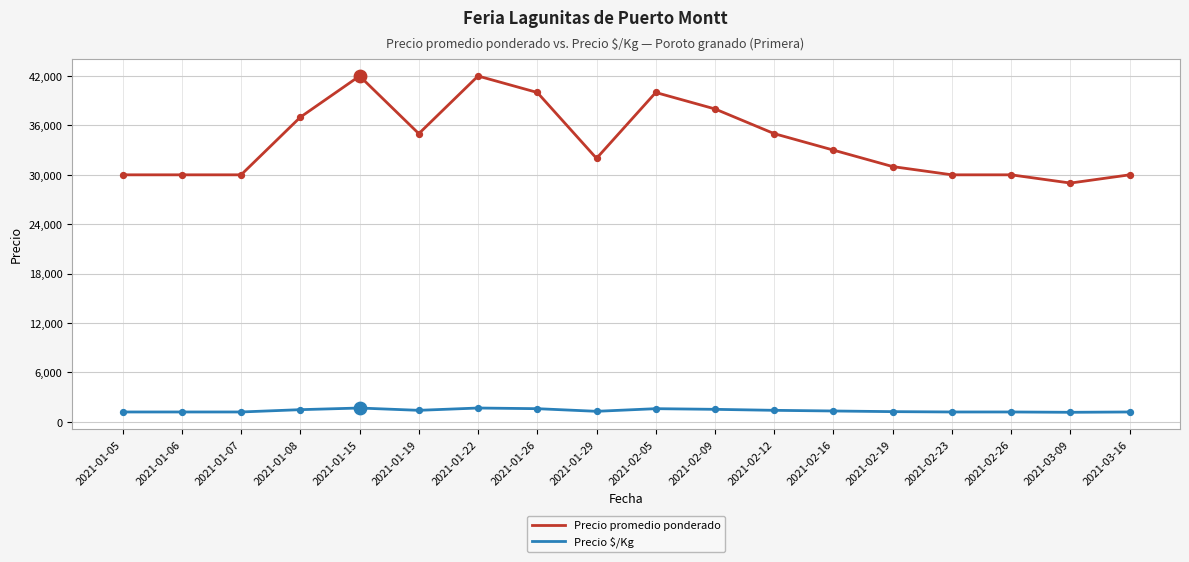

Is the value of Precio $/Kg at 2021-01-22 greater than the value of Precio promedio ponderado at 2021-02-16?

No